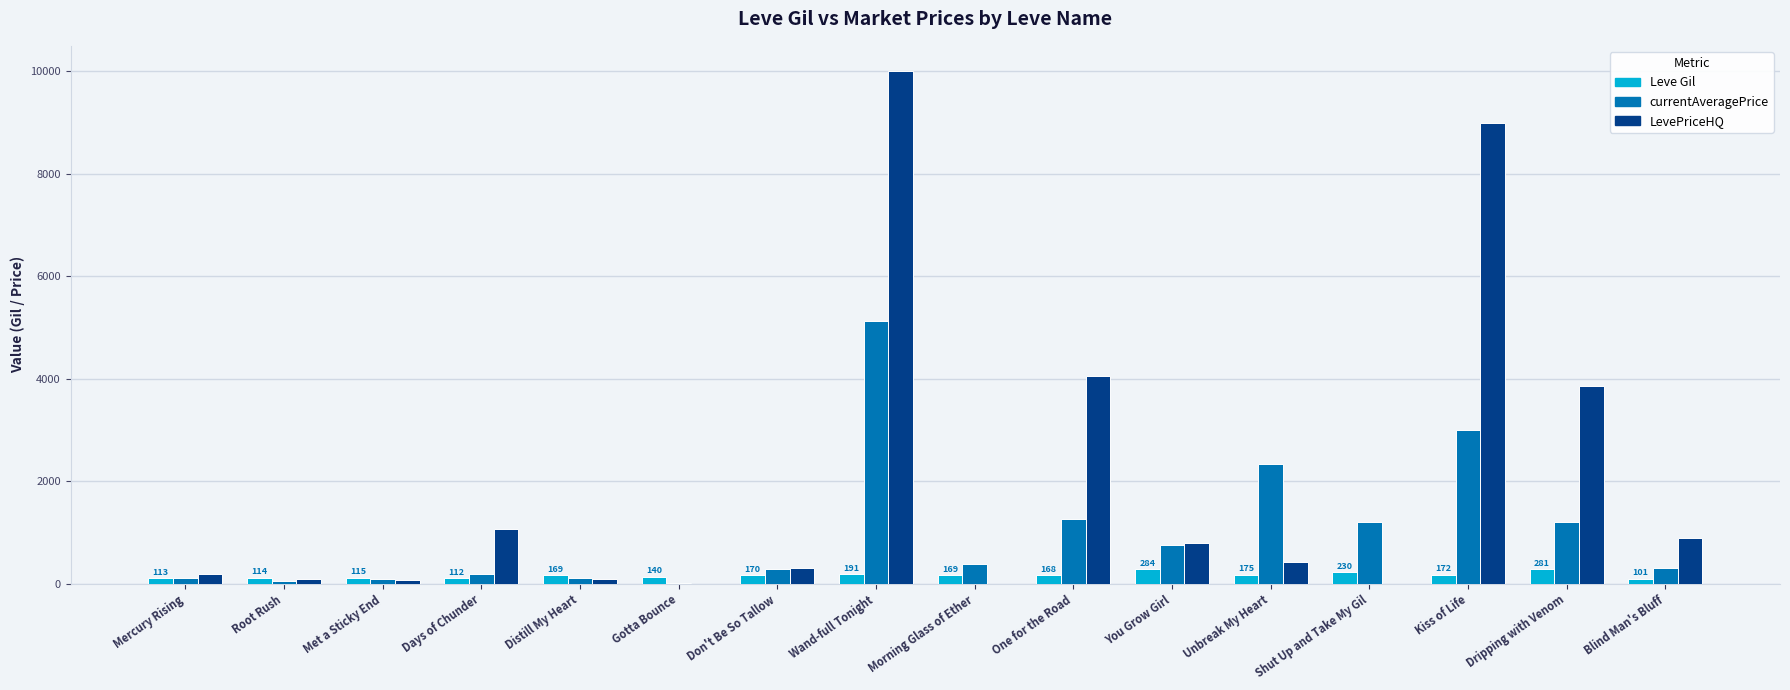

Between Kiss of Life and Dripping with Venom, which series saw the biggest shift?

LevePriceHQ